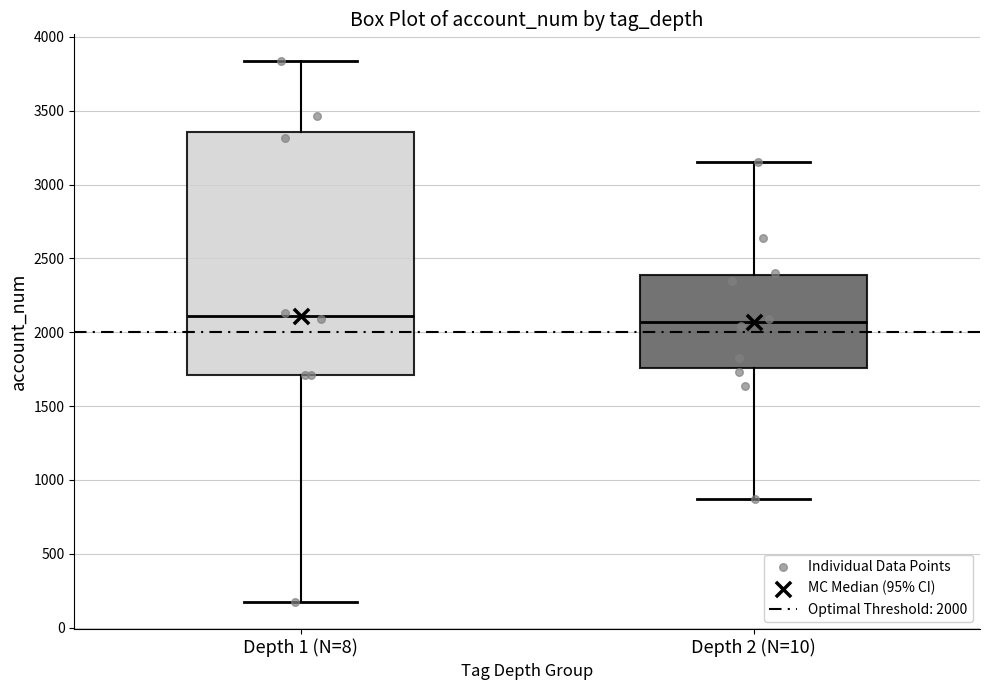

Where does the median line of the box for Depth 1 (N=8) sit on the y-axis? The values are not printed on the chart, so give them approximately, as read against the axis.

2100